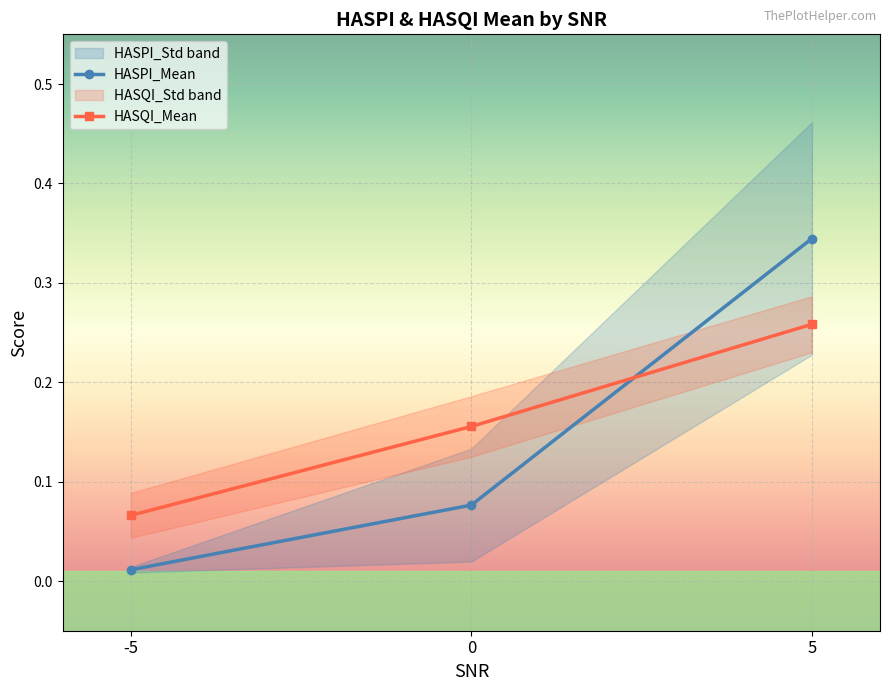

List the series in order of their overall mean, lowest first.

HASPI_Mean, HASQI_Mean